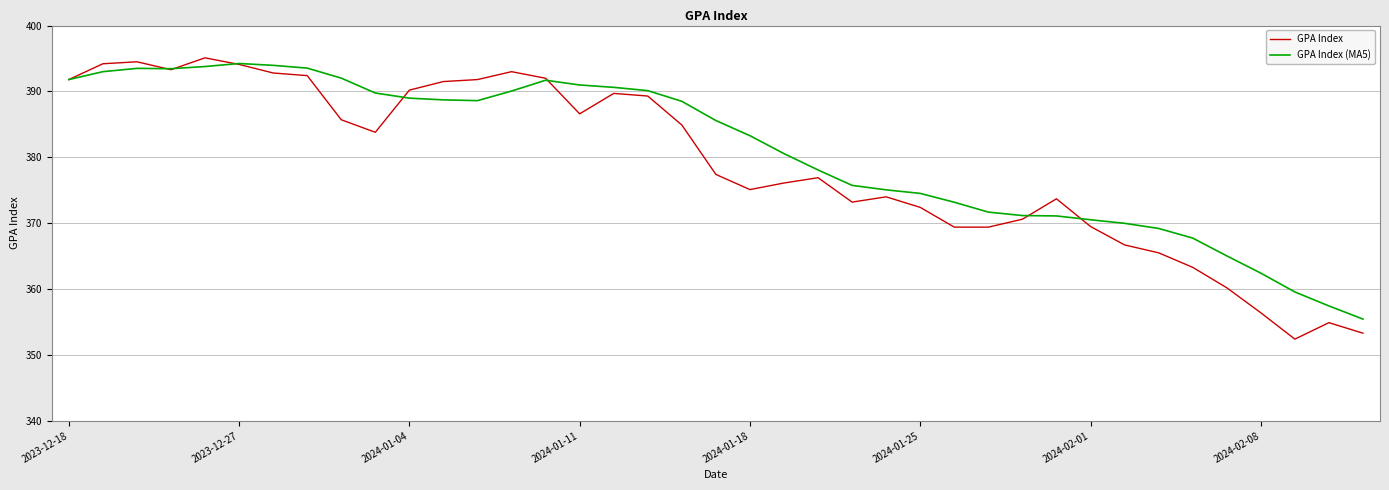

What is the minimum value for GPA Index (MA5)?

355.4